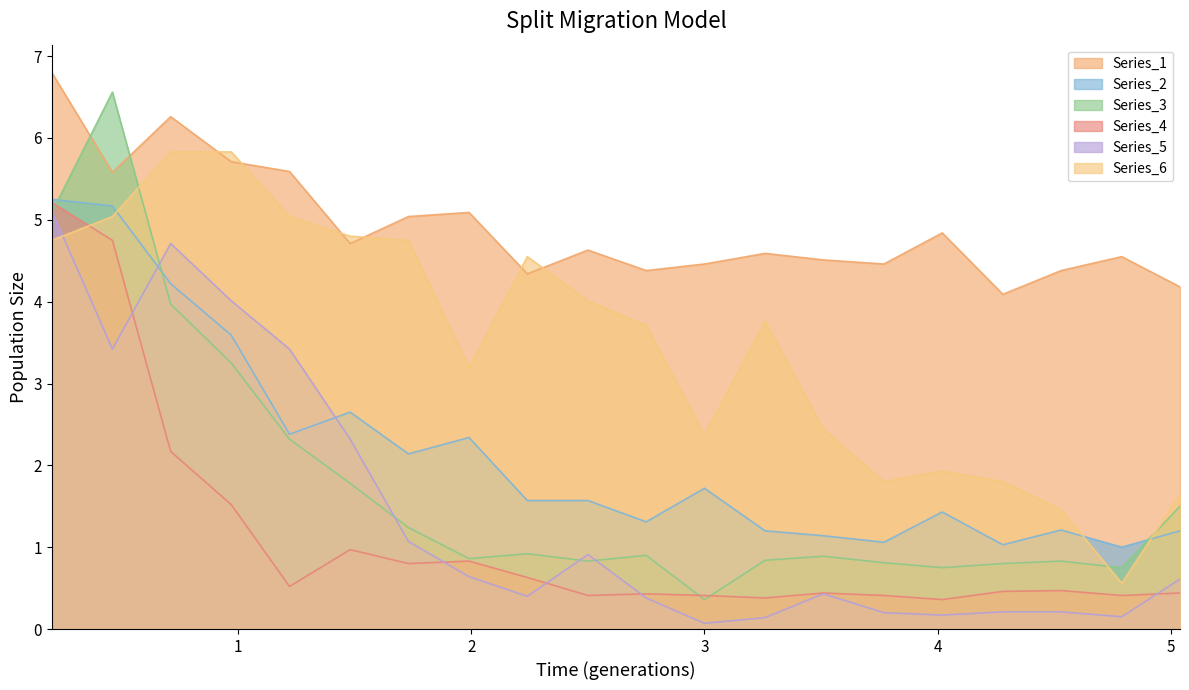

At how many categories does at least one series exceed 3?

20